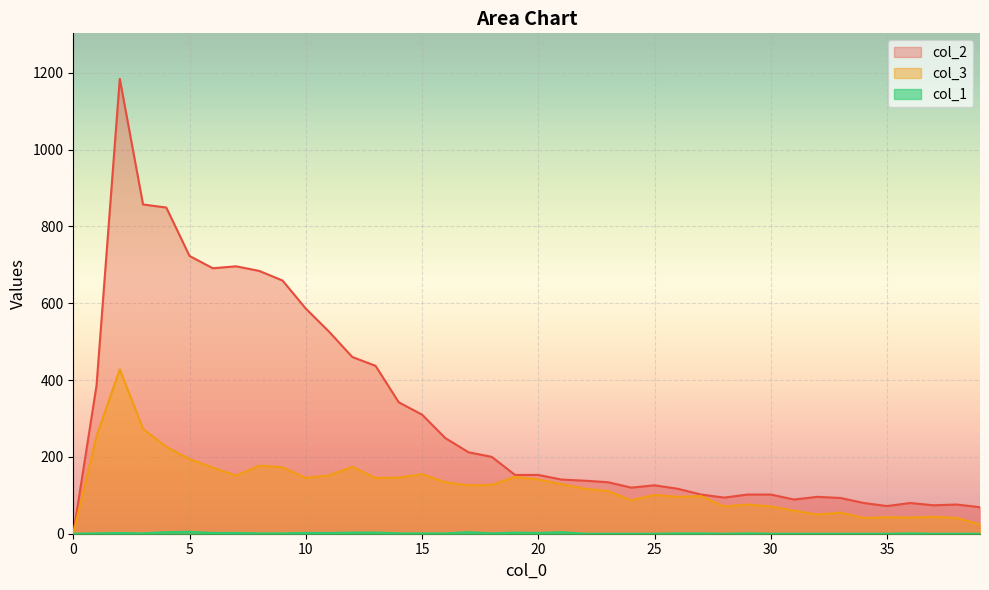

True or false: col_2 and col_1 intersect in this chart.

False